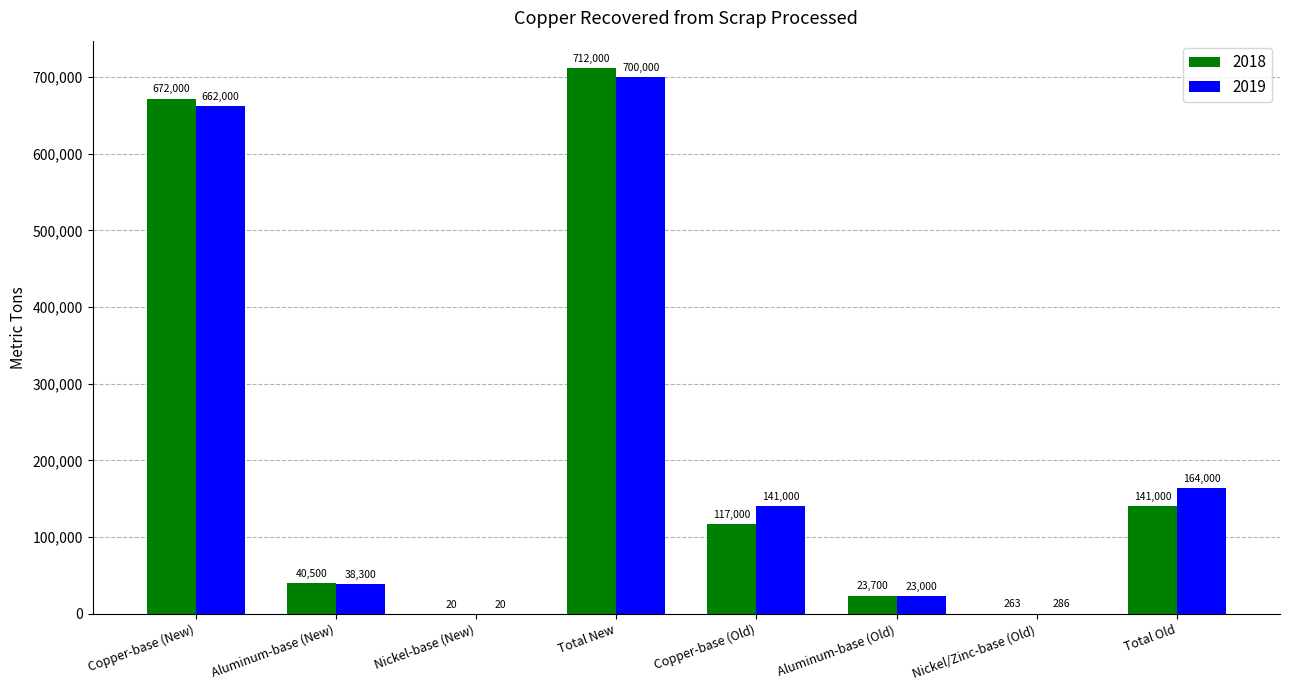

Reading right to left, list all the values displayed in this chart.

2018: Total Old=141000	Nickel/Zinc-base (Old)=263	Aluminum-base (Old)=23700	Copper-base (Old)=117000	Total New=712000	Nickel-base (New)=20	Aluminum-base (New)=40500	Copper-base (New)=672000
2019: Total Old=164000	Nickel/Zinc-base (Old)=286	Aluminum-base (Old)=23000	Copper-base (Old)=141000	Total New=700000	Nickel-base (New)=20	Aluminum-base (New)=38300	Copper-base (New)=662000